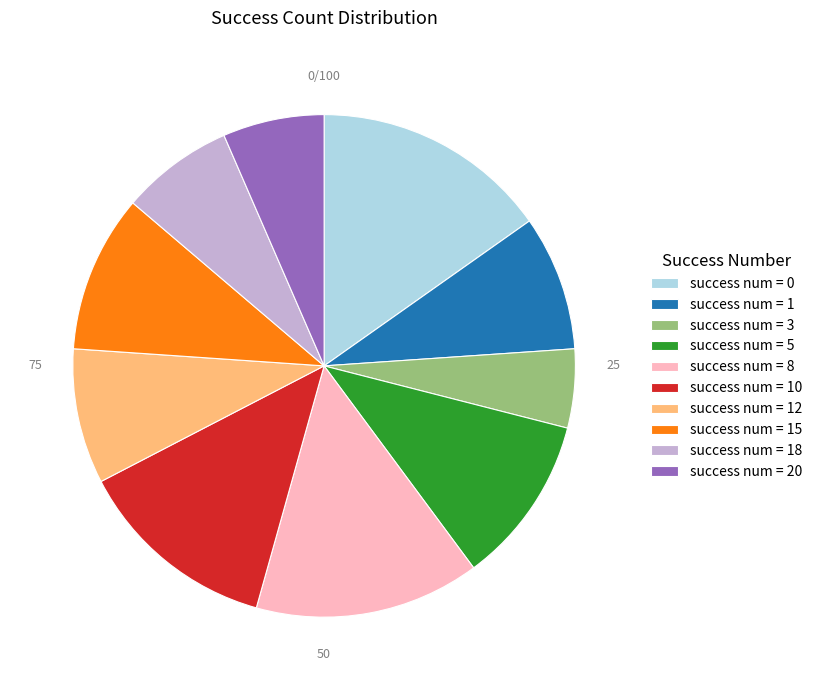

How many segments does this pie chart have?

10